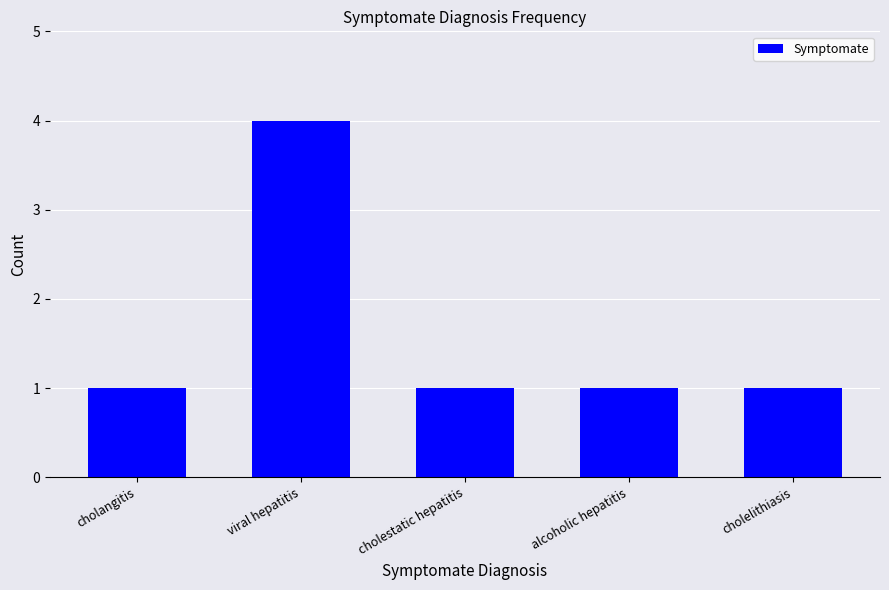

What is the difference between the values at viral hepatitis and alcoholic hepatitis?

3